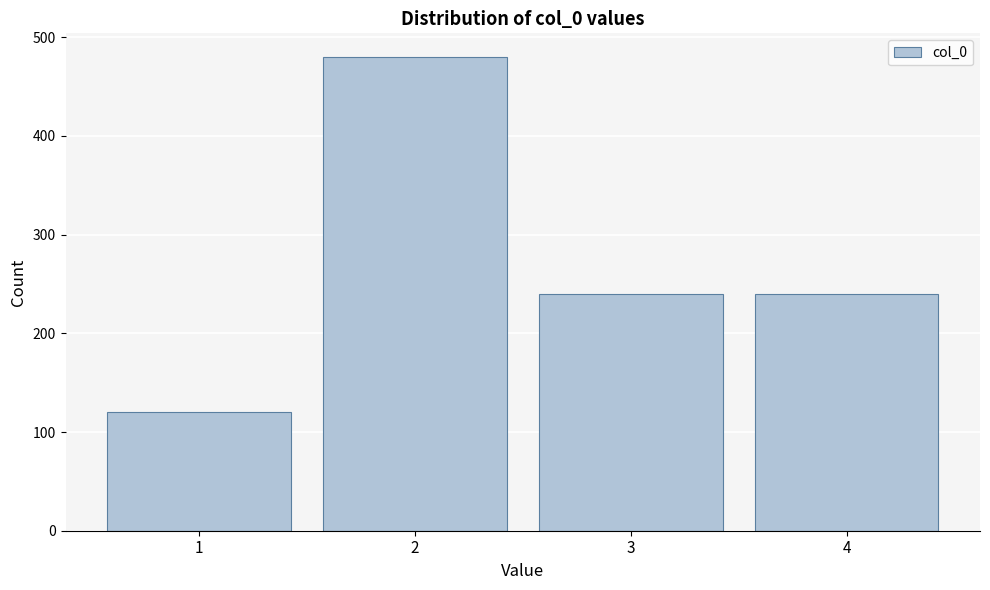

Reading left to right, list all the values displayed in this chart.

1=120	2=480	3=240	4=240